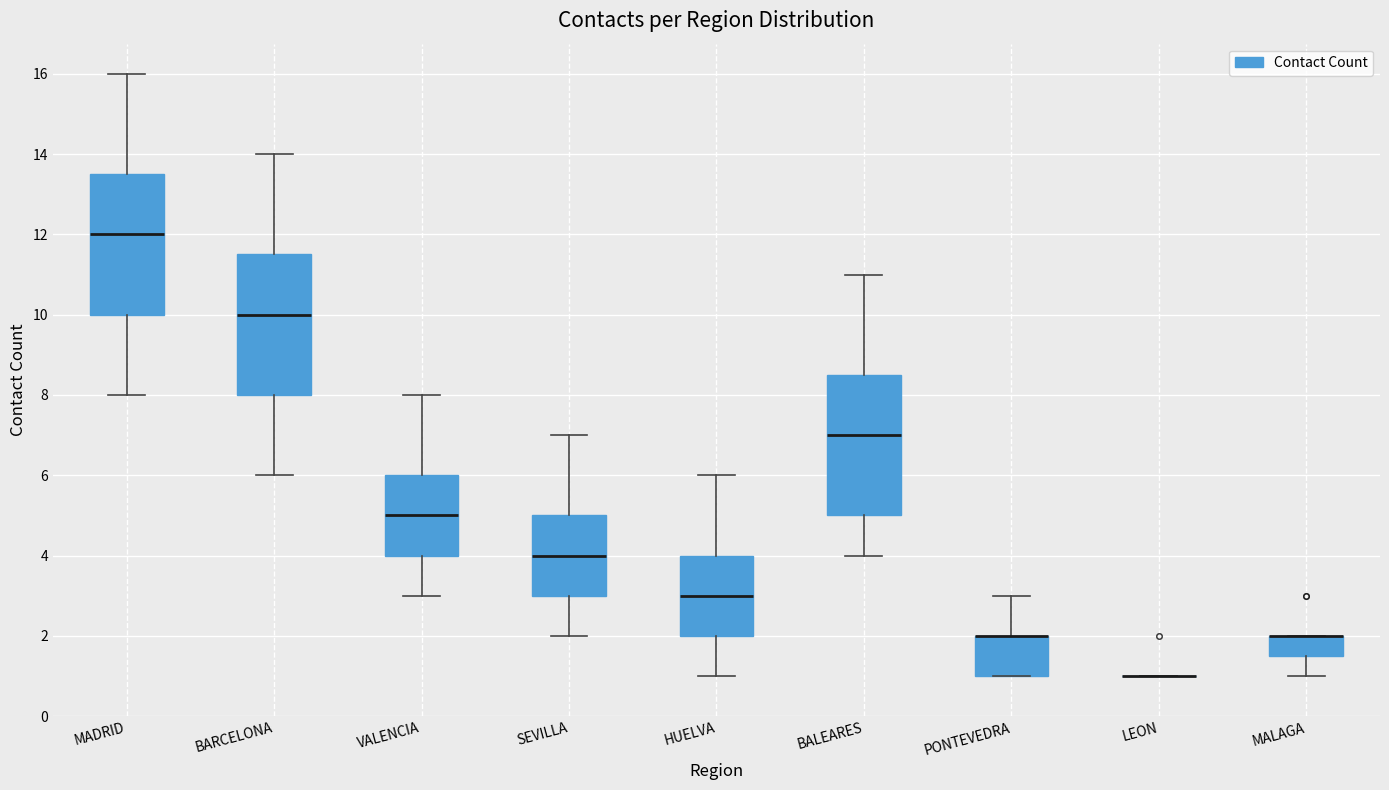

Reading left to right, transcribe this box plot: for each box, give where its median line is, the range the box spans, and where its two whiskers end, as read against the y-axis. The values are not printed on the chart, so give them approximately, as read against the axis.

MADRID: median 12.0, box 10.0 to 13.6, whiskers 8.0 to 16.0
BARCELONA: median 10.0, box 8.0 to 11.6, whiskers 6.0 to 14.0
VALENCIA: median 5.0, box 4.0 to 6.0, whiskers 3.0 to 8.0
SEVILLA: median 4.0, box 3.0 to 5.0, whiskers 2.0 to 7.0
HUELVA: median 3.0, box 2.0 to 4.0, whiskers 1.0 to 6.0
BALEARES: median 7.0, box 5.0 to 8.6, whiskers 4.0 to 11.0
PONTEVEDRA: median 2.0 (drawn on the box's upper edge), box 1.0 to 2.0, whiskers 1.0 to 3.0
LEON: box collapsed to a line at 1.0, whiskers 1.0 to 1.0
MALAGA: median 2.0 (drawn on the box's upper edge), box 1.6 to 2.0, whiskers 1.0 to 2.0